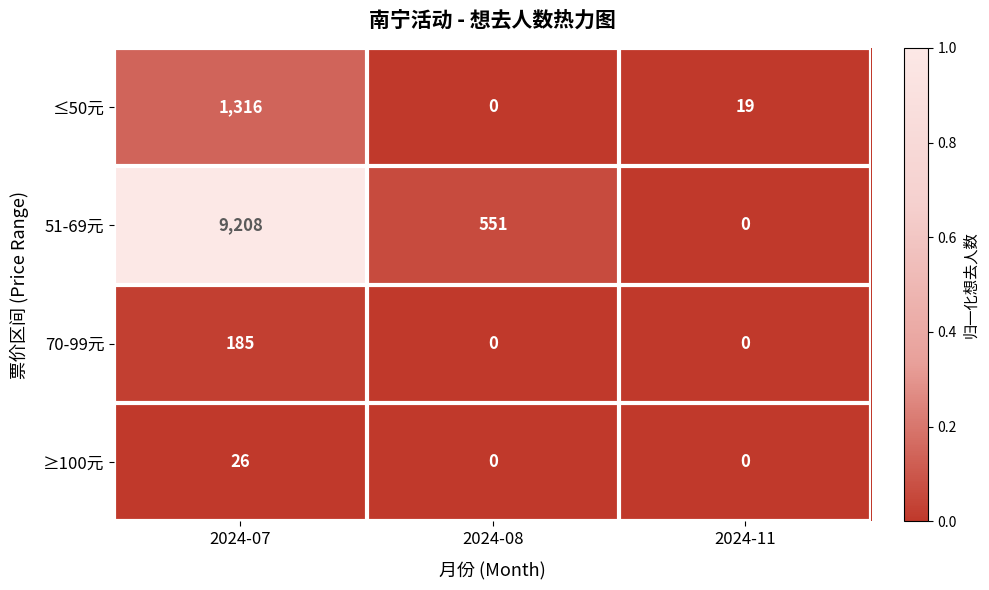

At how many categories does at least one series exceed 0?

3